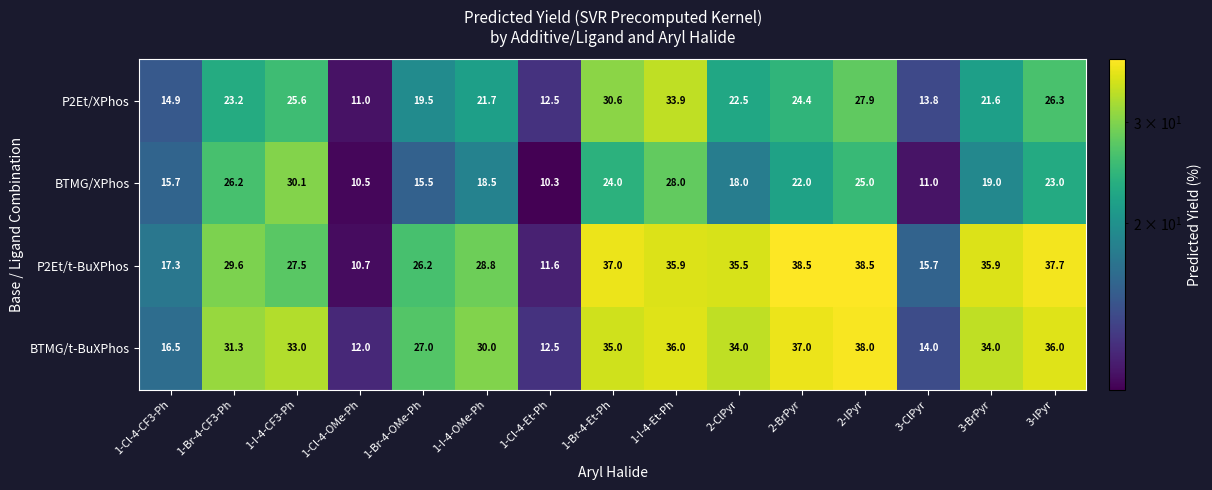

The value of BTMG/t-BuXPhos at 1-Cl-4-CF3-Ph is 9.8. True or false?

False